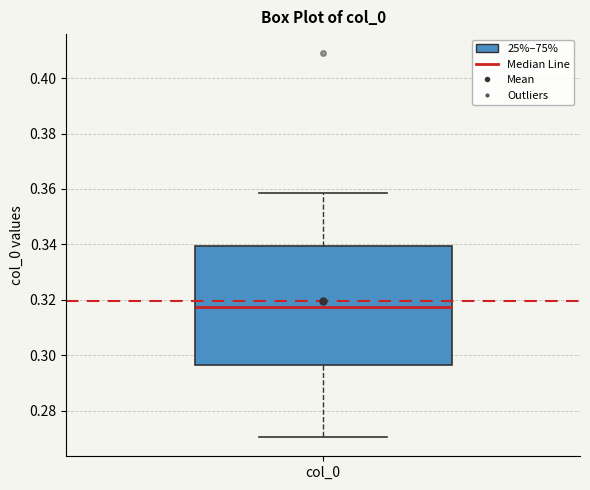

Transcribe this box plot: give where the median line is, the range the box spans, and where the two whiskers end, as read against the y-axis. The values are not printed on the chart, so give them approximately, as read against the axis.

median 0.318, box 0.296 to 0.340, whiskers 0.270 to 0.358